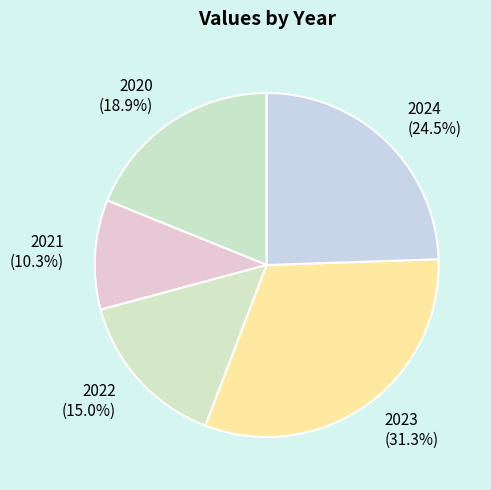

What is the largest slice in the pie chart?

2023